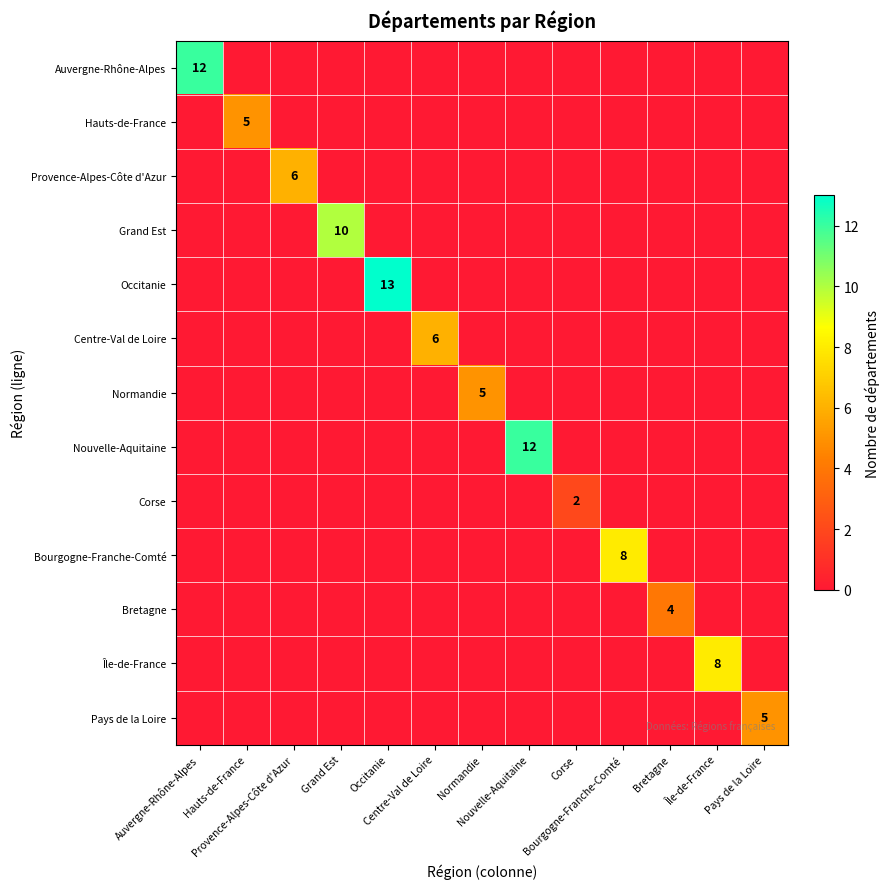

Is the value of Grand Est at Auvergne-Rhône-Alpes greater than the value of Nouvelle-Aquitaine at Bourgogne-Franche-Comté?

No